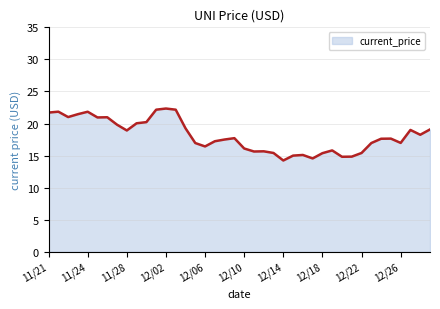

What is the difference between the maximum and minimum values?

8.1